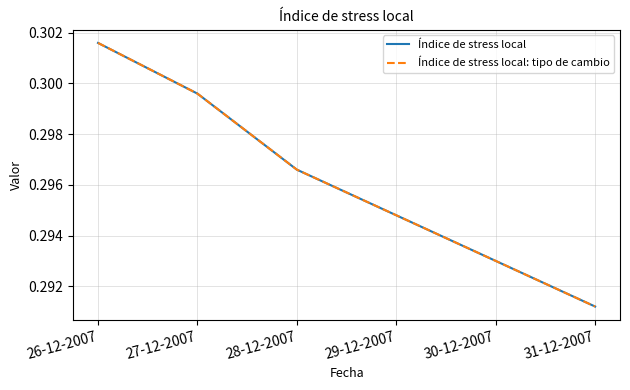

Is this an area chart (filled region under the line)?

No